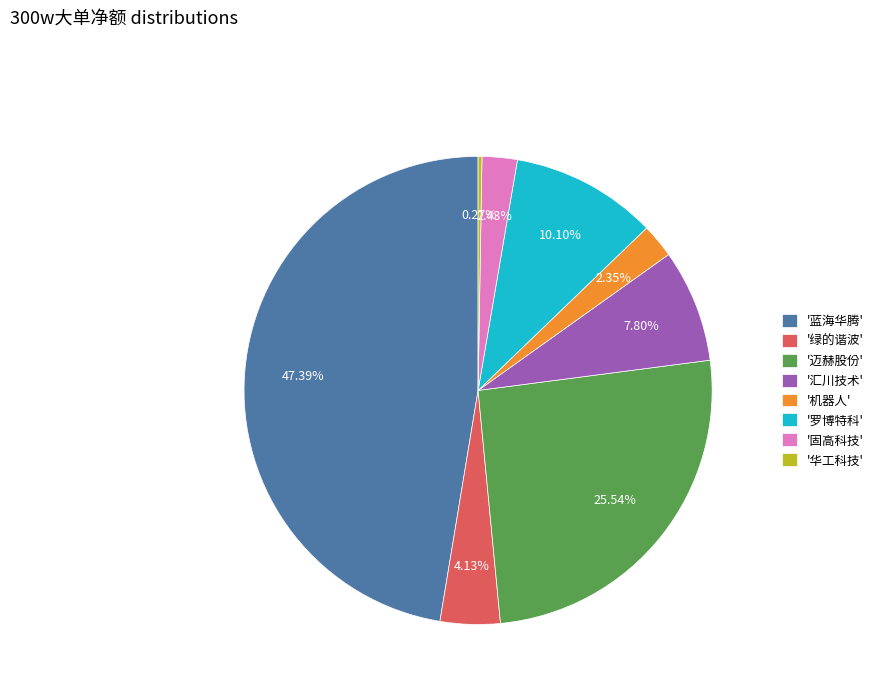

Do '汇川技术' and '机器人' together represent more than half of the pie?

No